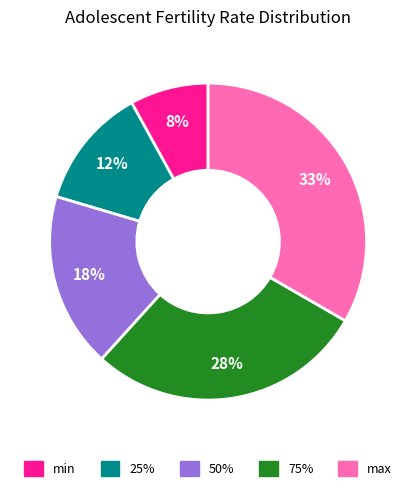

To the nearest percent, what is the difference between the 25% and 75% slice percentages?

16%